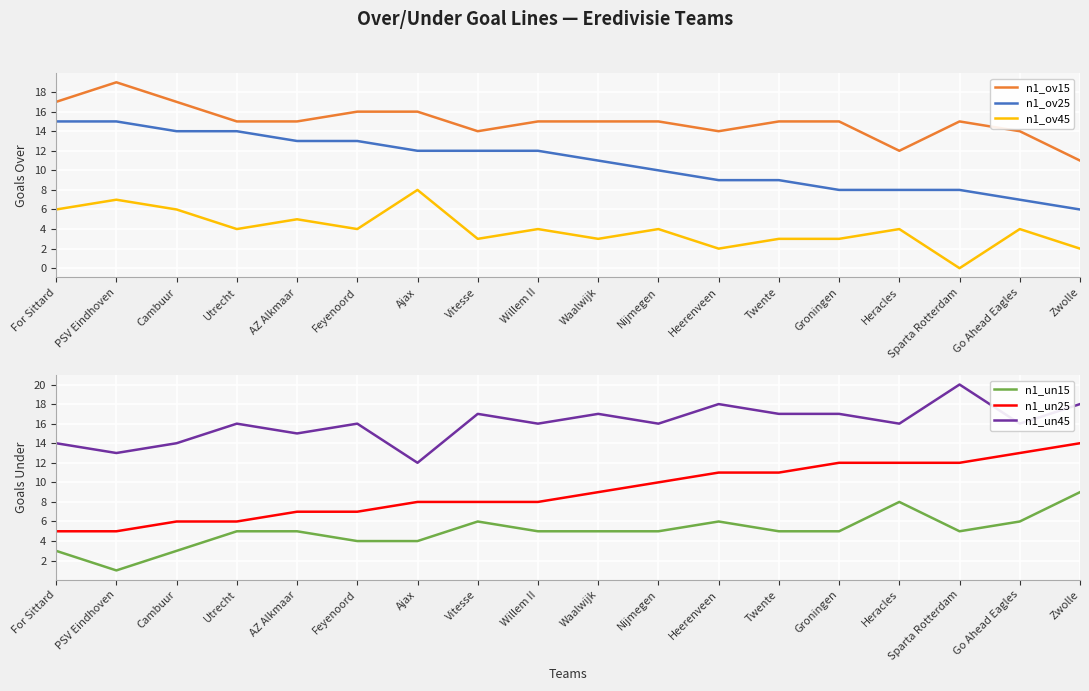

What is the sum of the n1_ov15 values at Ajax and Go Ahead Eagles?

30